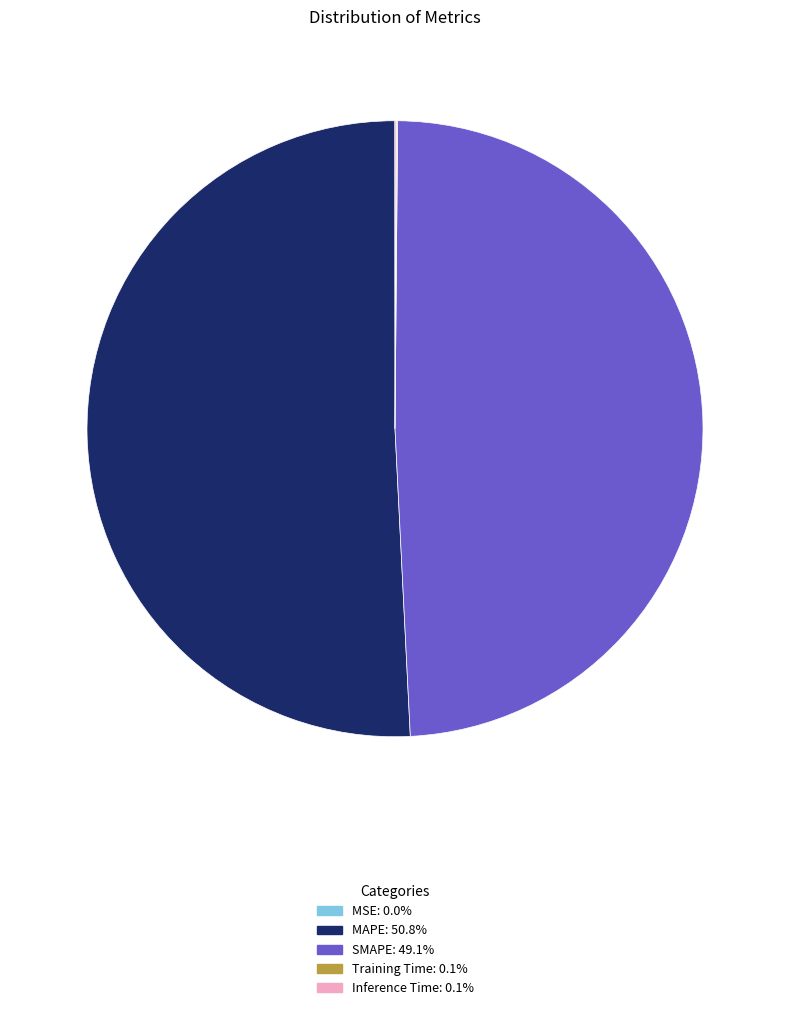

Which category has the biggest portion of the pie?

MAPE